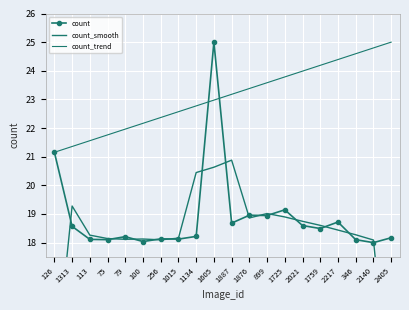

At which label does count_trend reach its minimum?

126